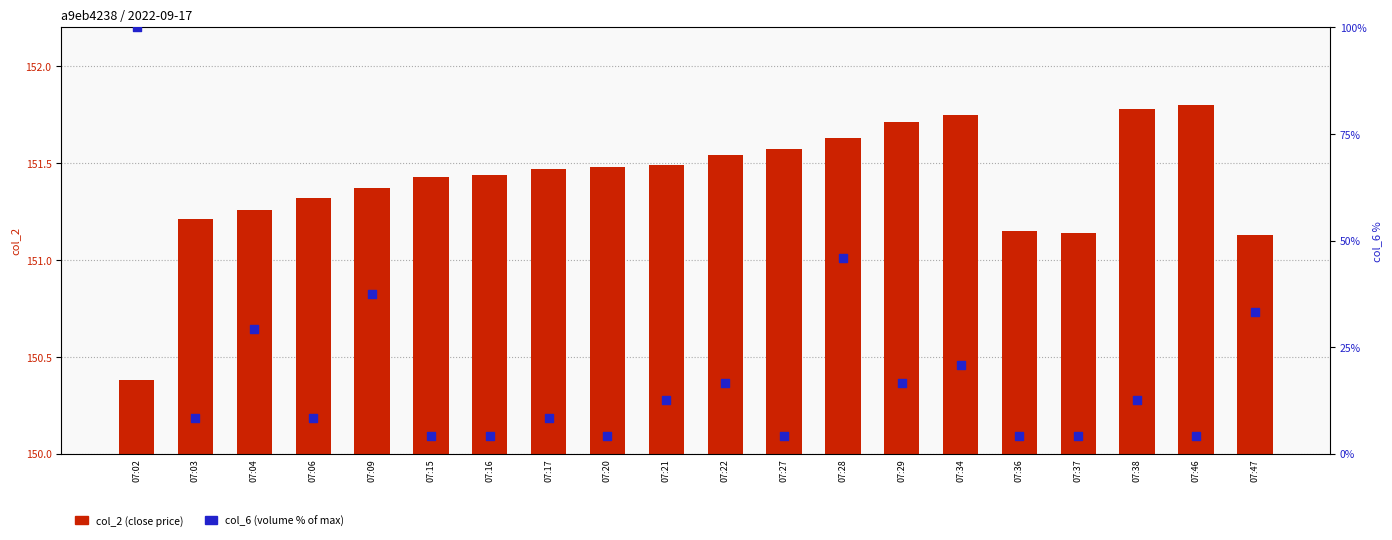

What are all the series names shown in the legend?

col_2 (close price), col_6 (volume %)